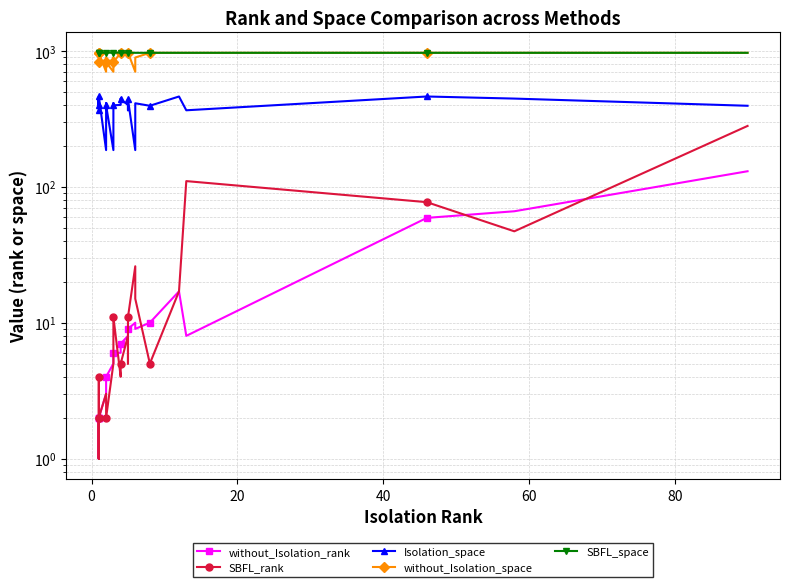

Reading left to right, what are all the values shown in this chart?

without_Isolation_rank: 2	1	1	2	1	1	2	3	3	4	5	5	6	6	7	7	8	9	9	10	9	10	17	8	59	66	130
SBFL_rank: 2	1	1	4	1	1	2	3	3	2	5	10	11	4	5	5	8	5	11	26	15	5	17	110	77	47	280
Isolation_space: 365	400	439	397	445	394	461	186	411	397	186	411	397	400	445	439	400	365	439	186	411	394	461	365	461	445	394
without_Isolation_space: 966	969	969	823	966	966	966	701	892	823	701	892	823	969	966	969	969	966	969	701	892	966	966	966	966	966	966
SBFL_space: 966	969	969	969	966	966	966	966	966	969	966	966	969	969	966	969	969	966	969	966	966	966	966	966	966	966	966